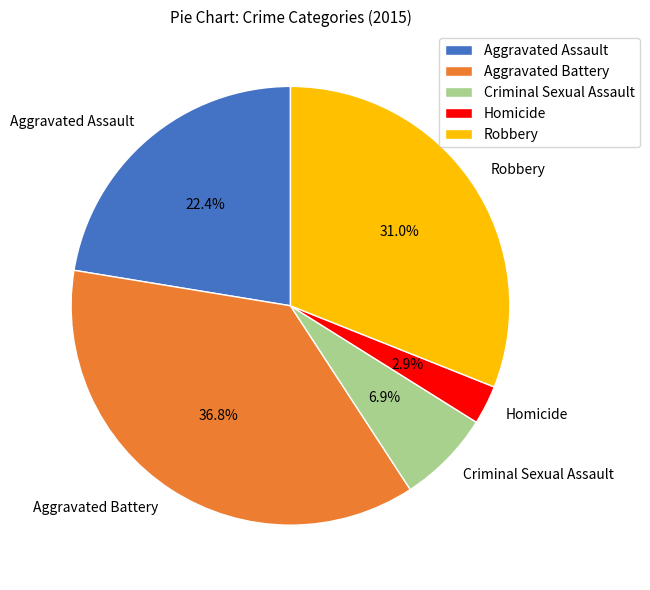

To the nearest percent, what portion does Aggravated Battery represent?

37%